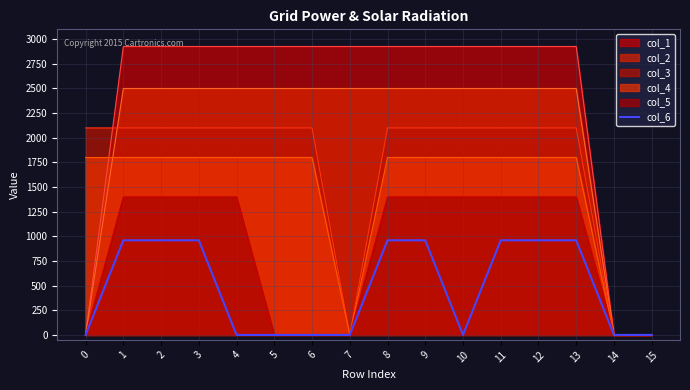

Reading left to right, extract all data points from this chart.

0=0	1=960	2=960	3=960	4=0	5=0	6=0	7=0	8=960	9=960	10=0	11=960	12=960	13=960	14=0	15=0